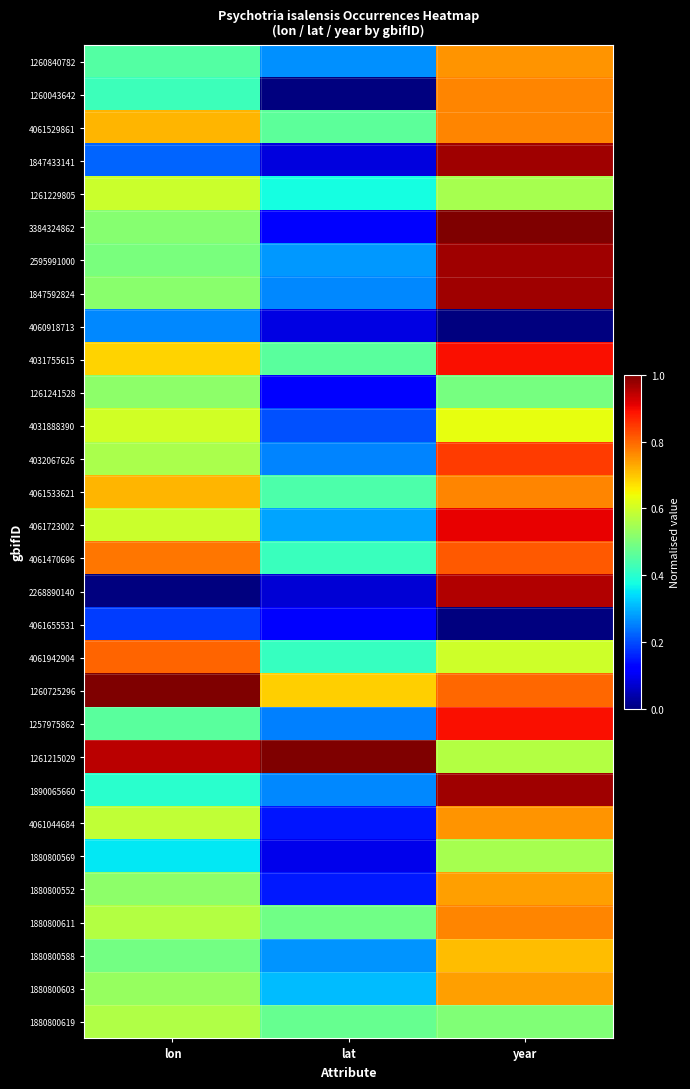

Which has a higher value, lon or year?

year